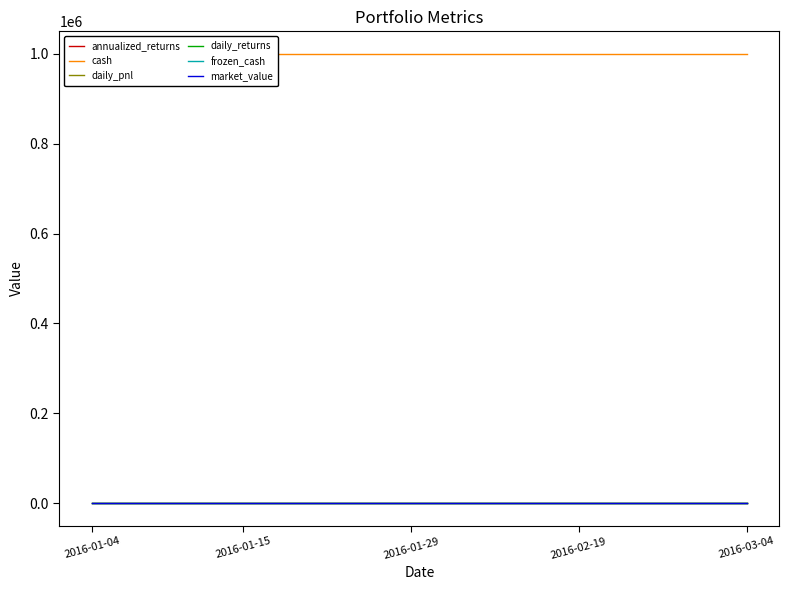

What is the total value across all series at 11?

1000000